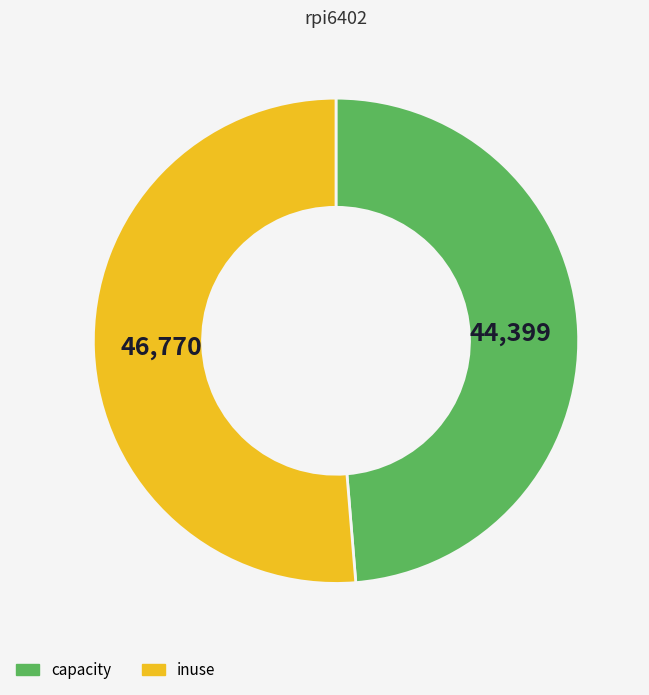

Do inuse and capacity together represent more than half of the pie?

Yes